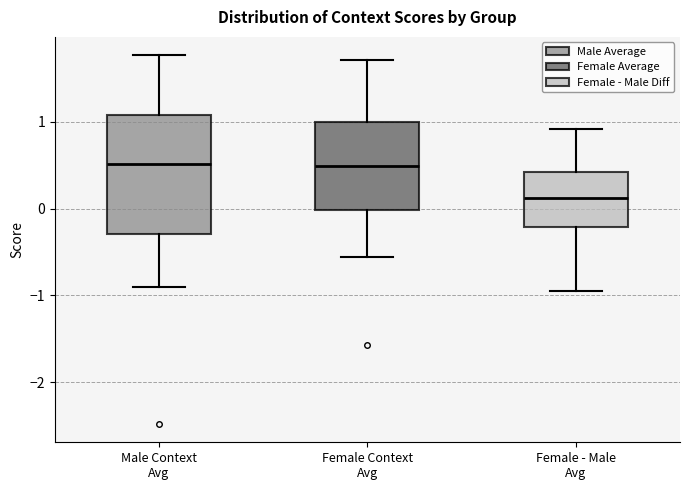

Where does the upper whisker of the box for Female - Male Avg end on the y-axis? The values are not printed on the chart, so give them approximately, as read against the axis.

0.9